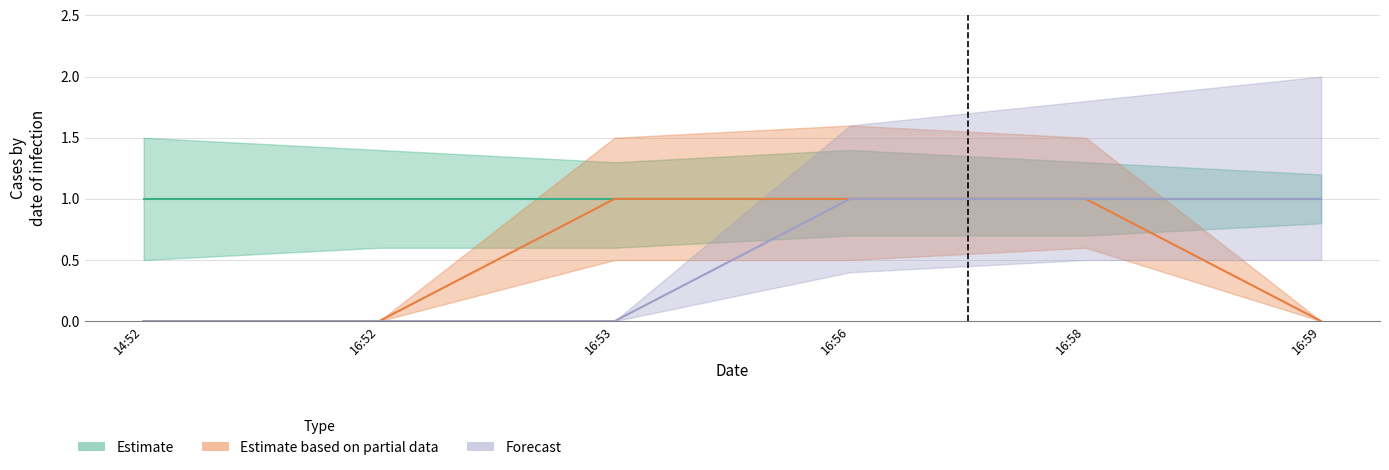

How many Estimate based on partial data values are between 0 and 1?

6